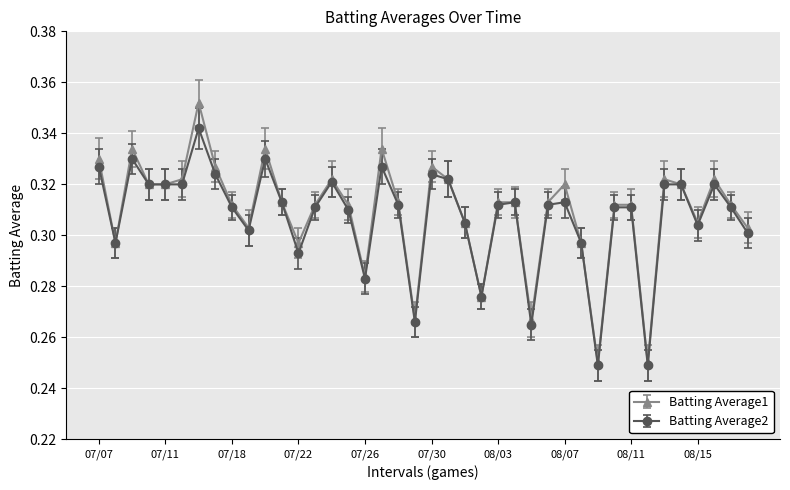

At how many categories does at least one series exceed 0?

40